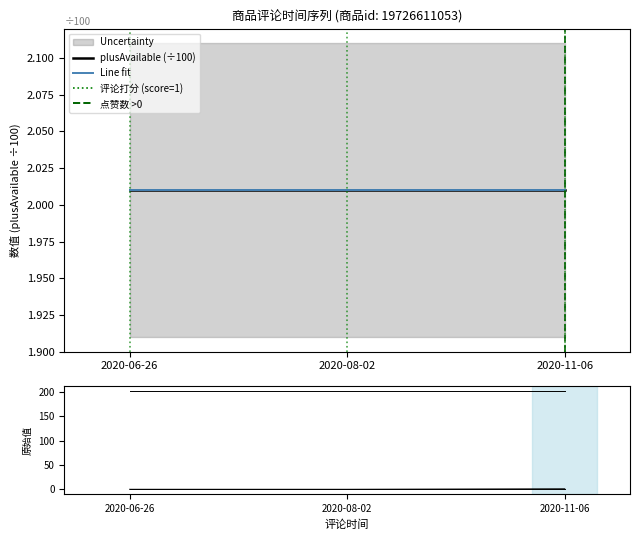

Reading left to right, transcribe all the data shown in this chart.

评论打分: 2020-06-26=1	2020-08-02=1	2020-11-06=1
点赞数: 2020-06-26=0	2020-08-02=0	2020-11-06=1
plusAvailable: 2020-06-26=201	2020-08-02=201	2020-11-06=201